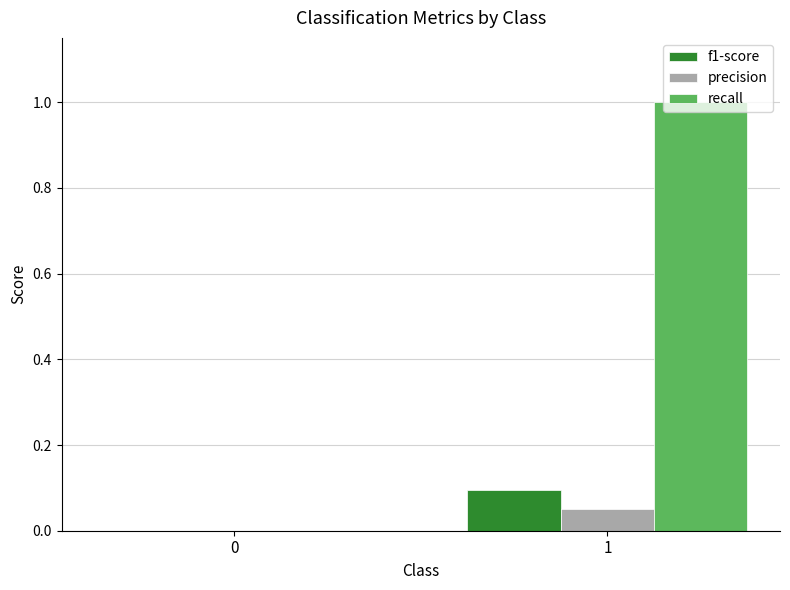

Which series has the largest total across all categories?

recall